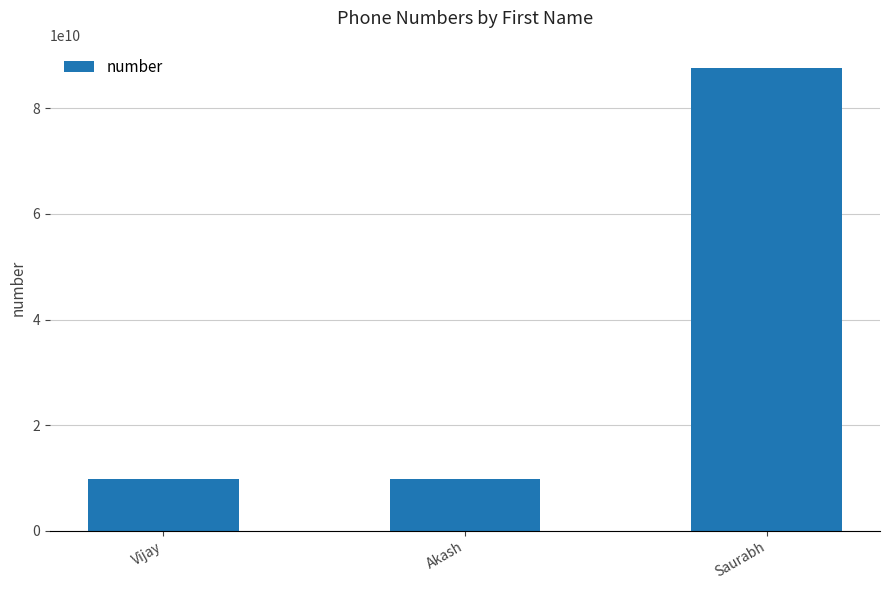

How many data points does each series have?

3